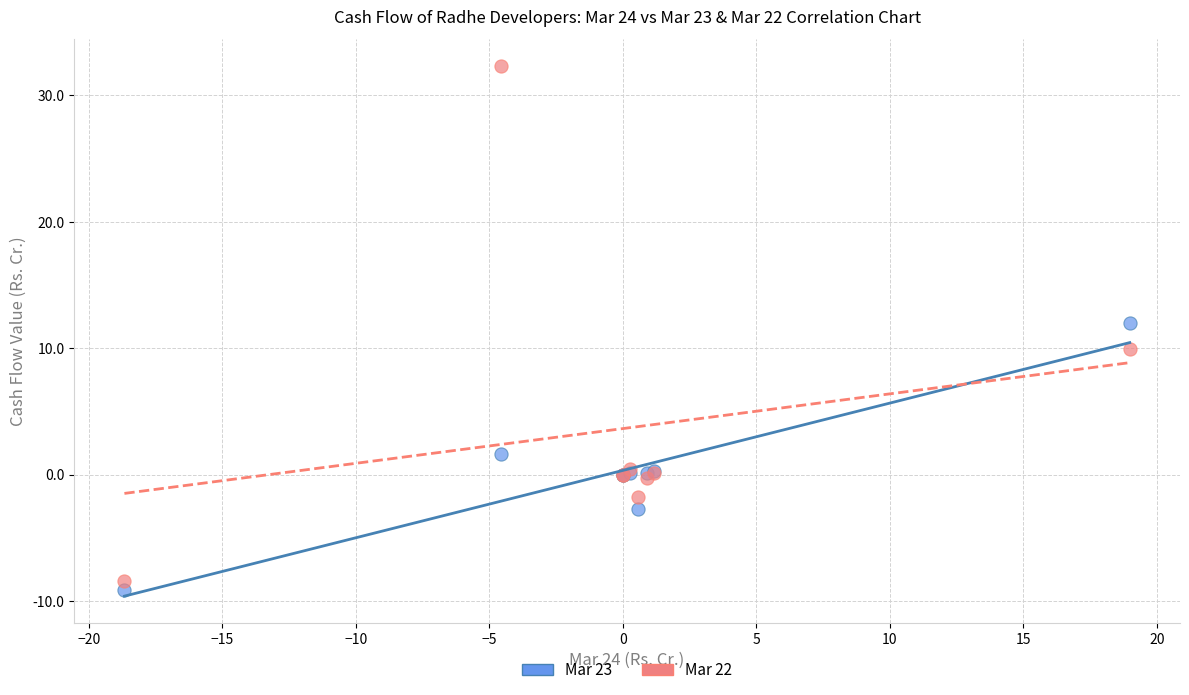

Which series has the widest spread of Y values?

Mar 22